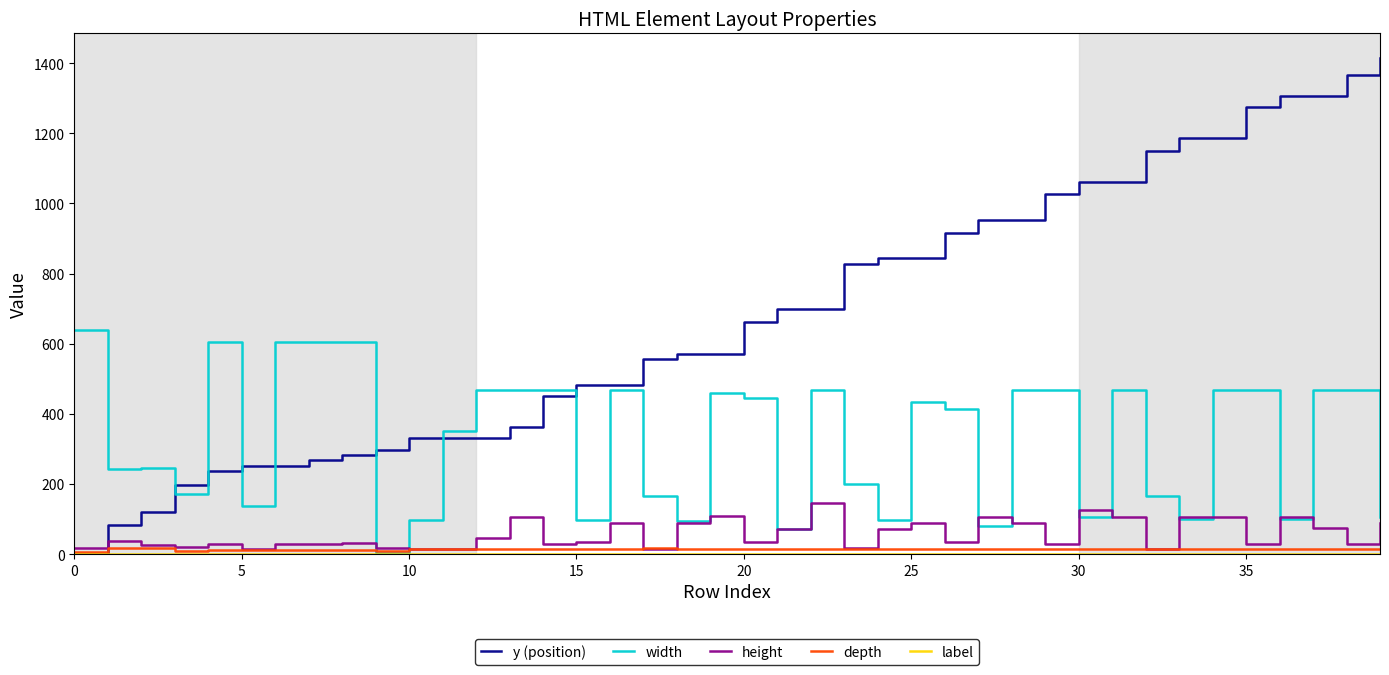

Which series has the widest spread of values?

y (position)